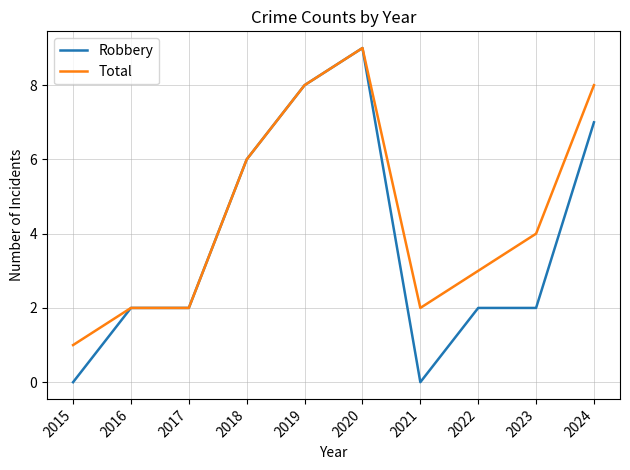

What is the maximum value shown in the chart?

9